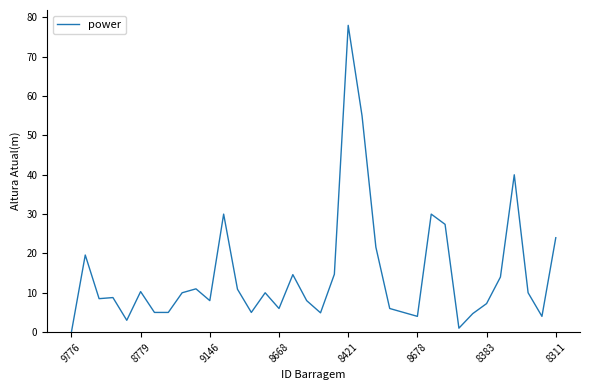

Which category has the highest value across all series?

8421